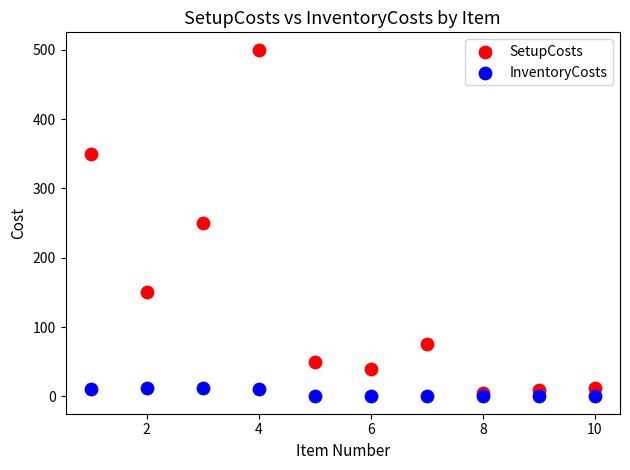

What are all the series names shown in the legend?

SetupCosts, InventoryCosts